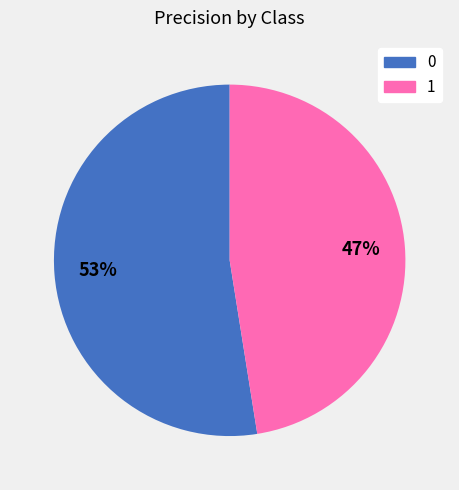

Count the number of slices in the pie.

2